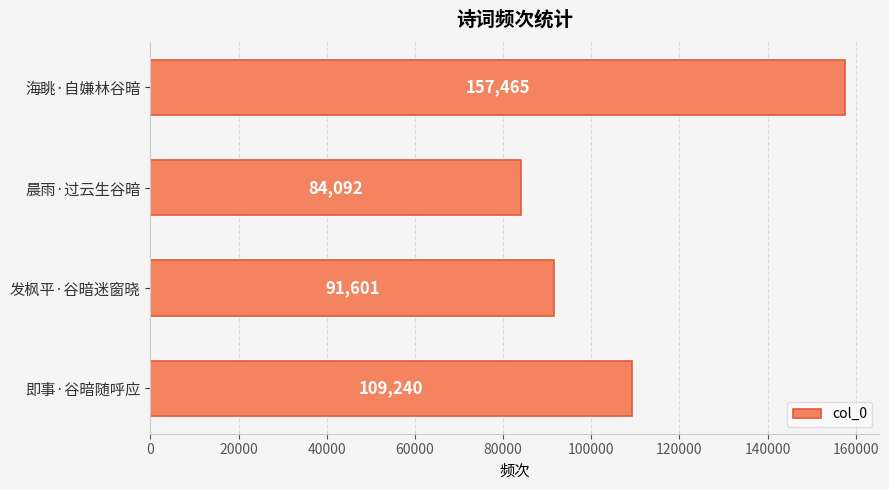

What is the change in value from 即事·谷暗随呼应 to 发枫平·谷暗迷窗晓?

-17639